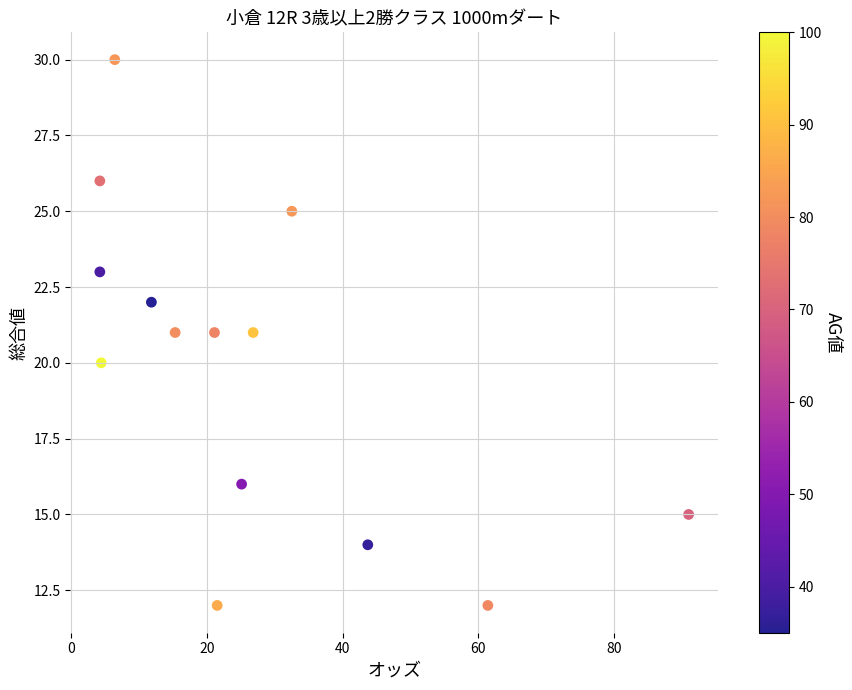

What is the range of Y values (max minus min)?

18